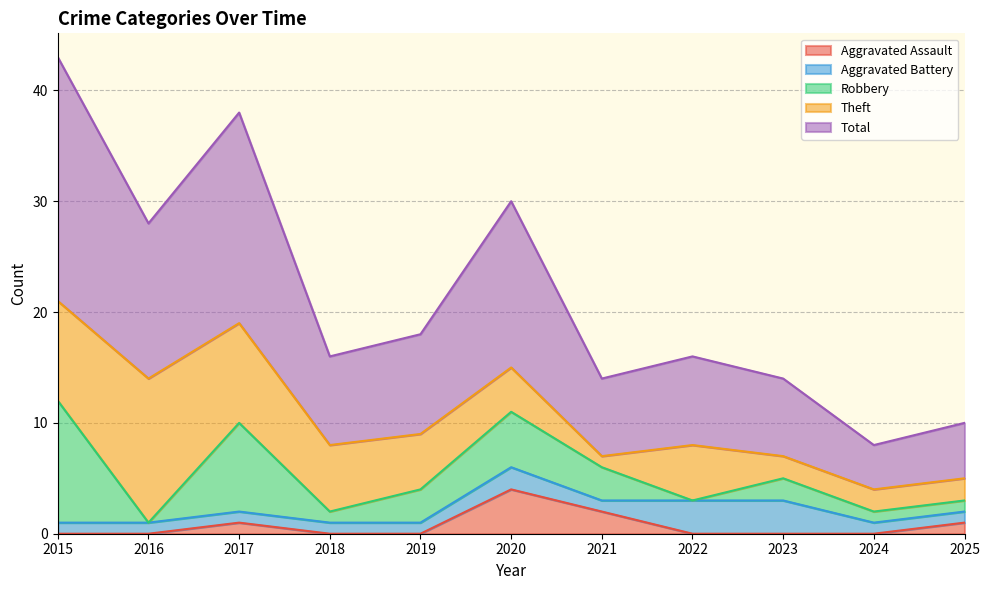

Which series ends up on top after the final intersection of Robbery and Theft?

Theft